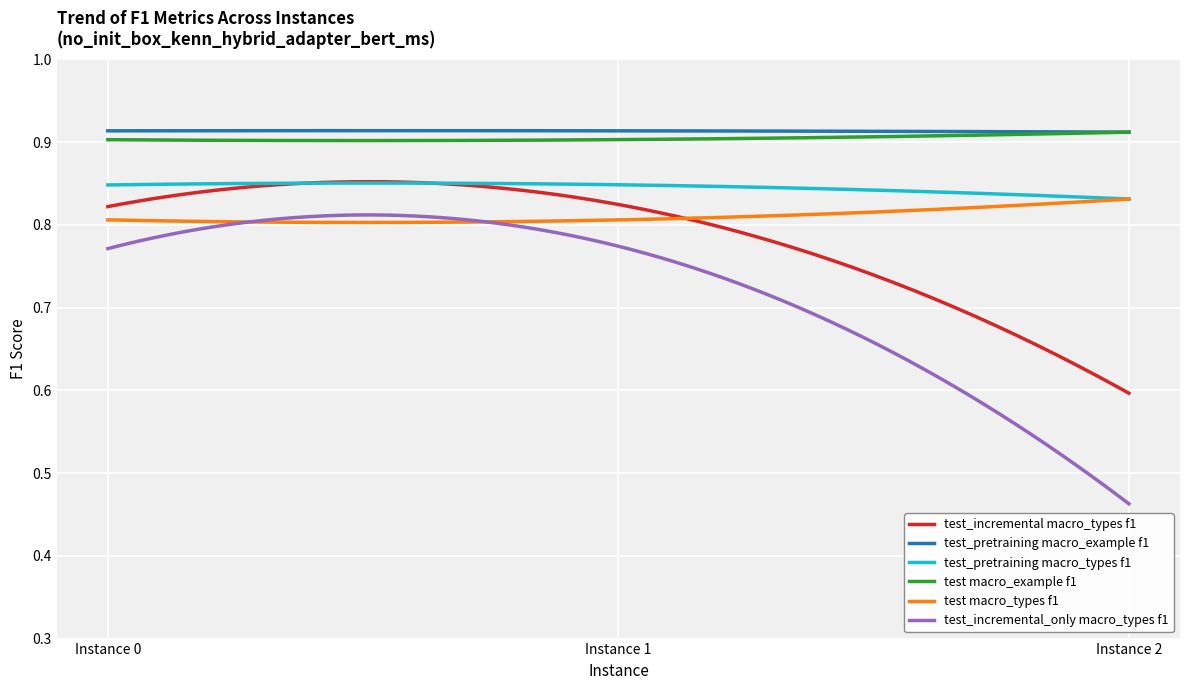

Which series has the largest range (max minus min)?

test_incremental_only macro_types f1